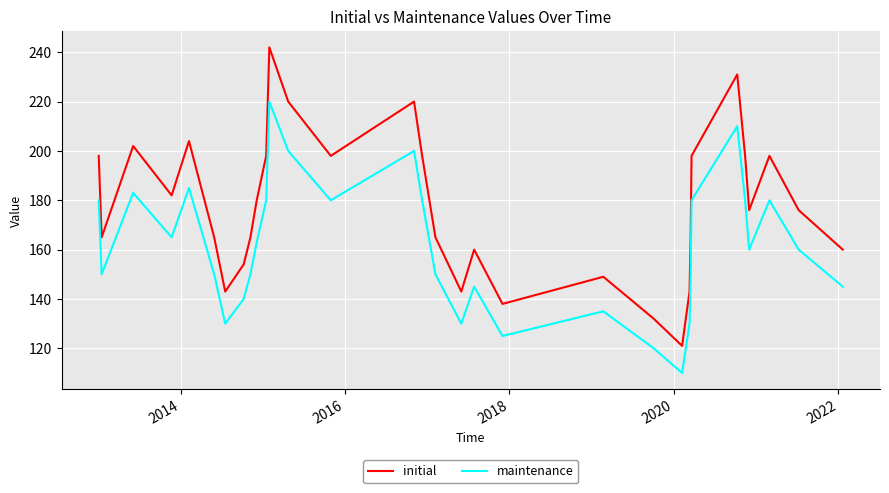

Rank the series by their maximum value, from lowest to highest.

maintenance, initial